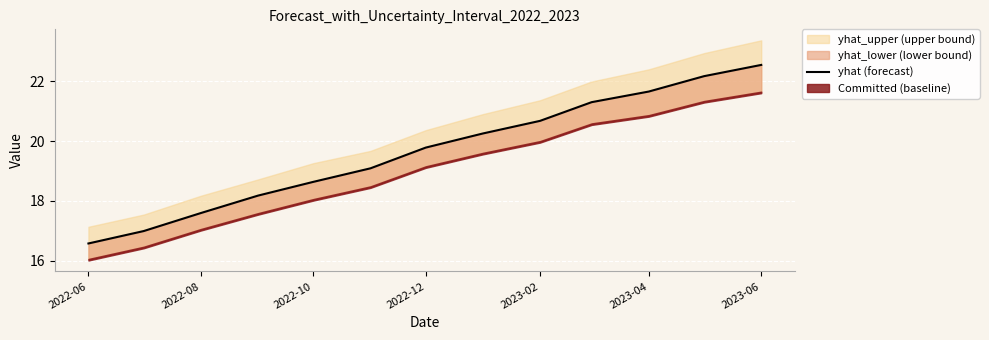

Count the number of categories in the chart.

13